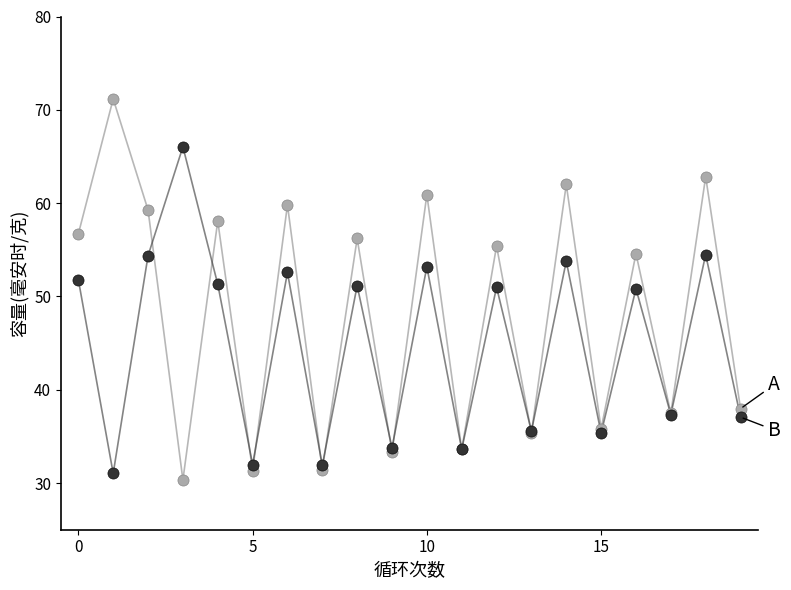

What is the minimum value shown in the chart?

30.3